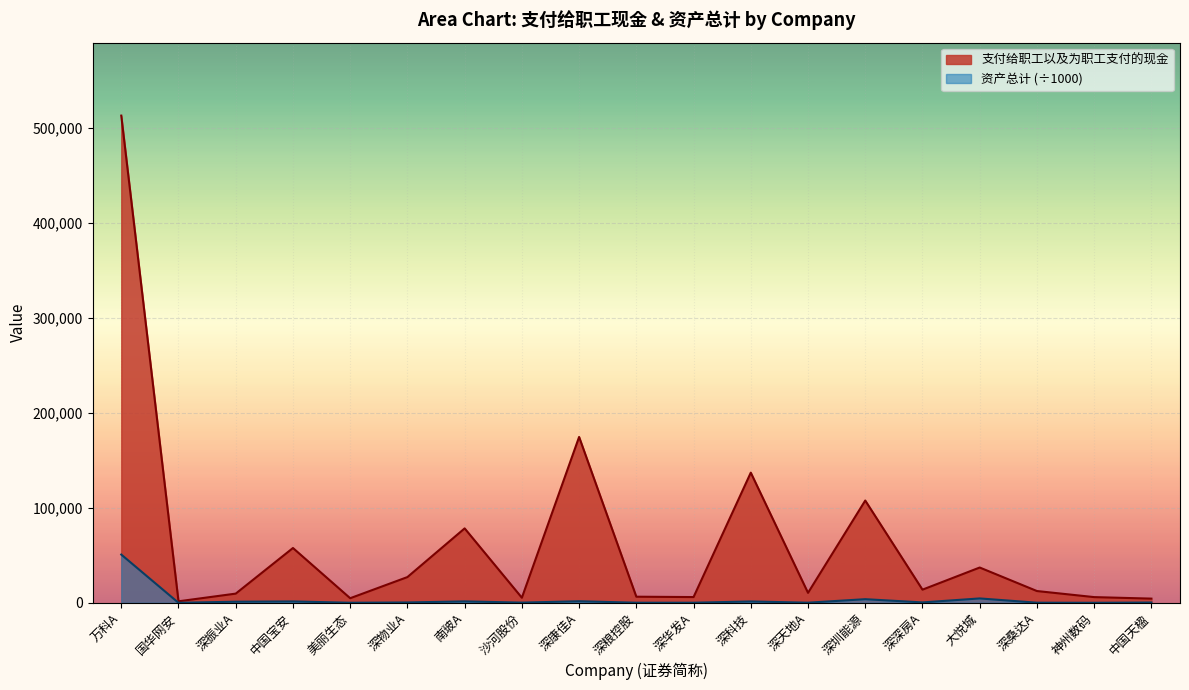

How many lines are shown in the chart?

2